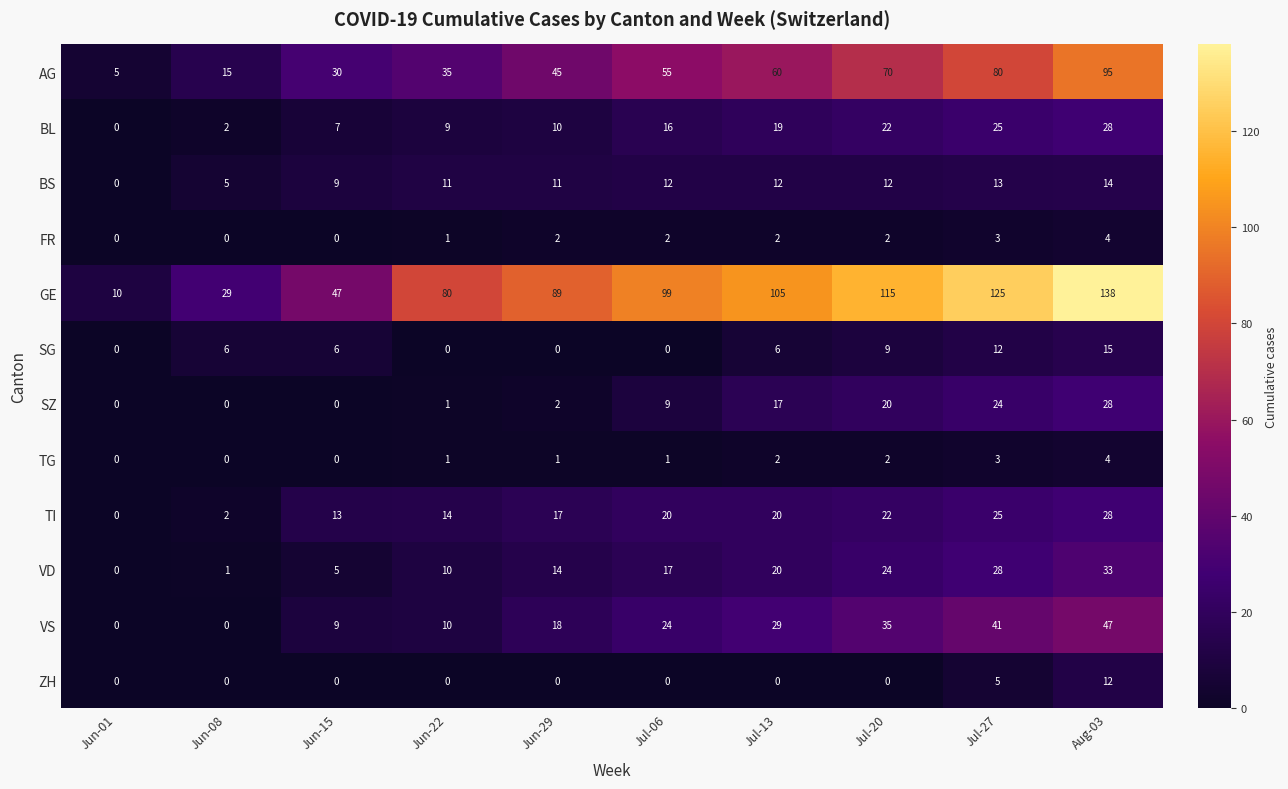

At which label is VS closest to 23?

Jul-06